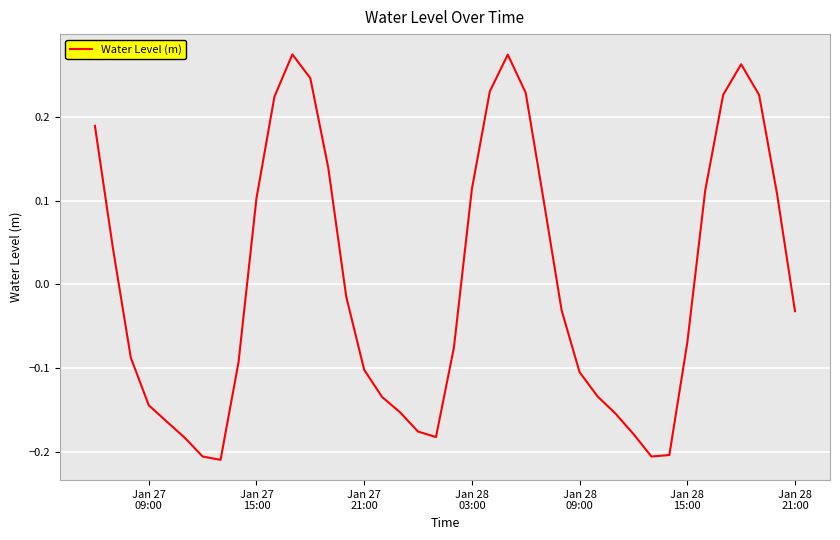

What is the difference between the maximum and minimum values?

0.5